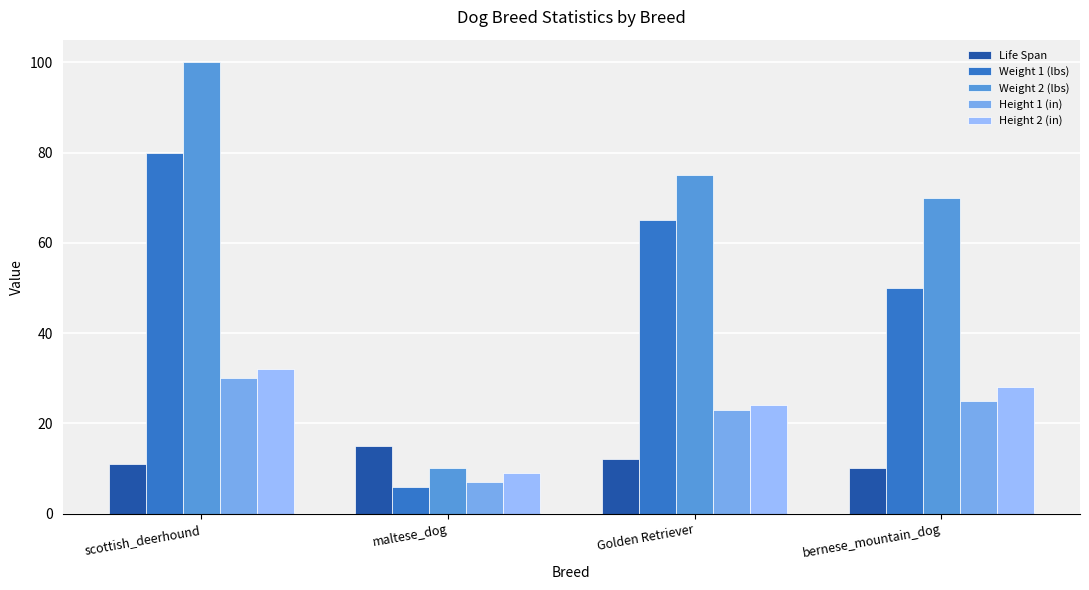

What is the minimum value for Height 2 (in)?

9